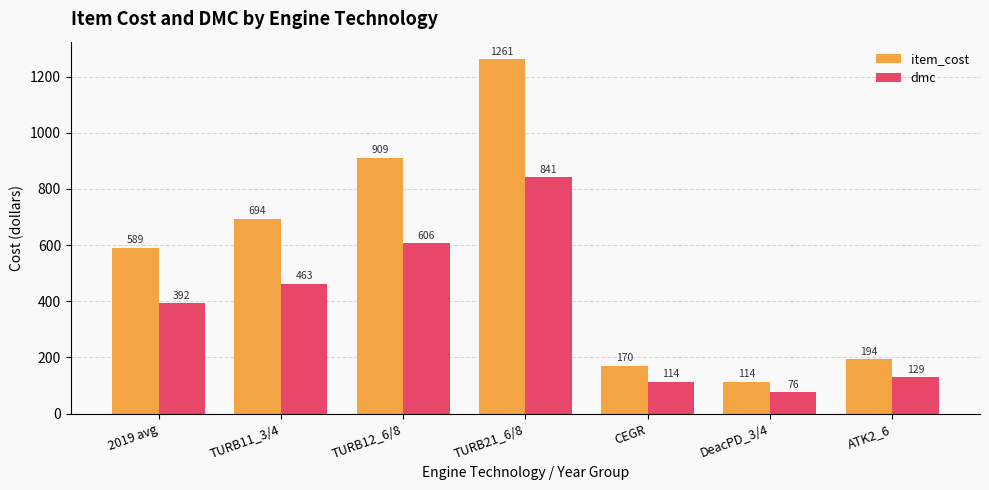

Rank the categories by item_cost value from lowest to highest.

DeacPD_3/4, CEGR, ATK2_6, 2019 avg, TURB11_3/4, TURB12_6/8, TURB21_6/8